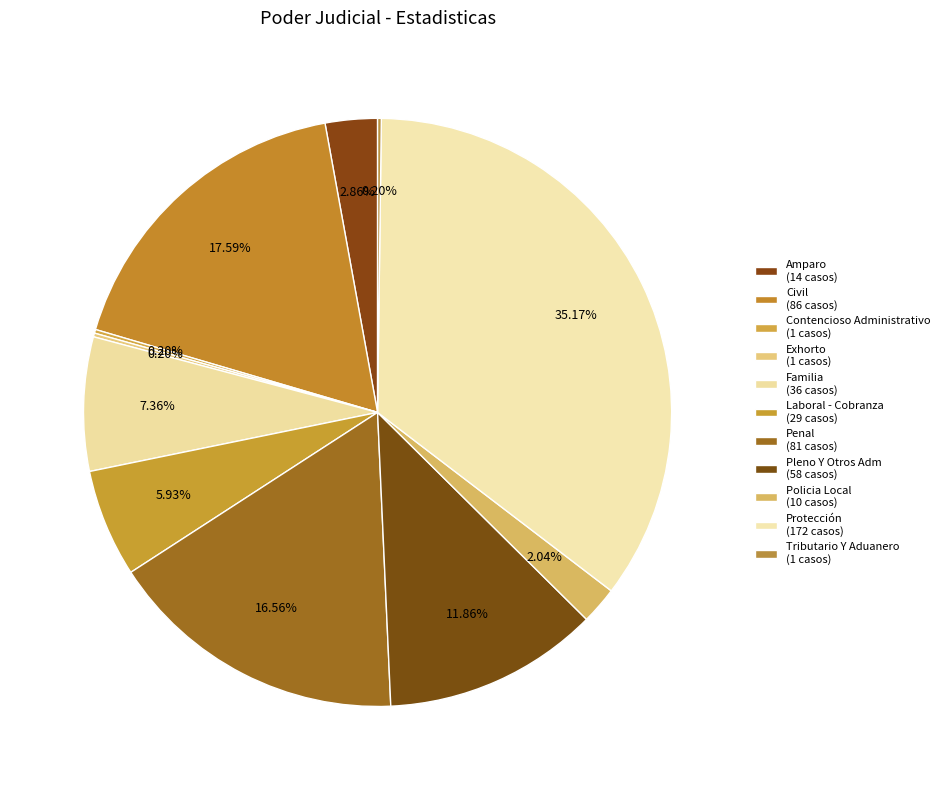

What is the largest slice in the pie chart?

Protección